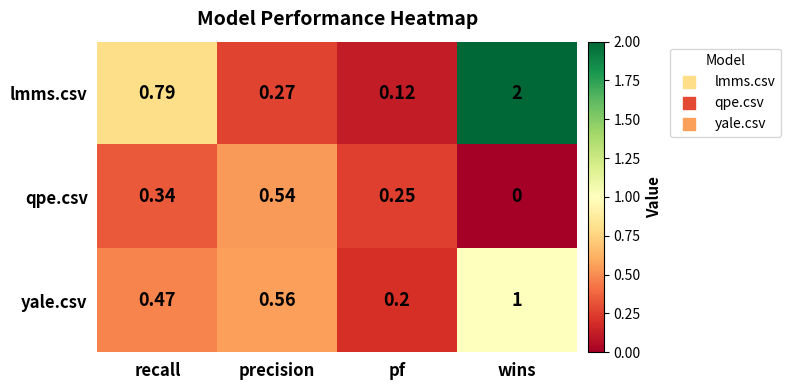

Which category has the lowest value in the qpe.csv series?

wins